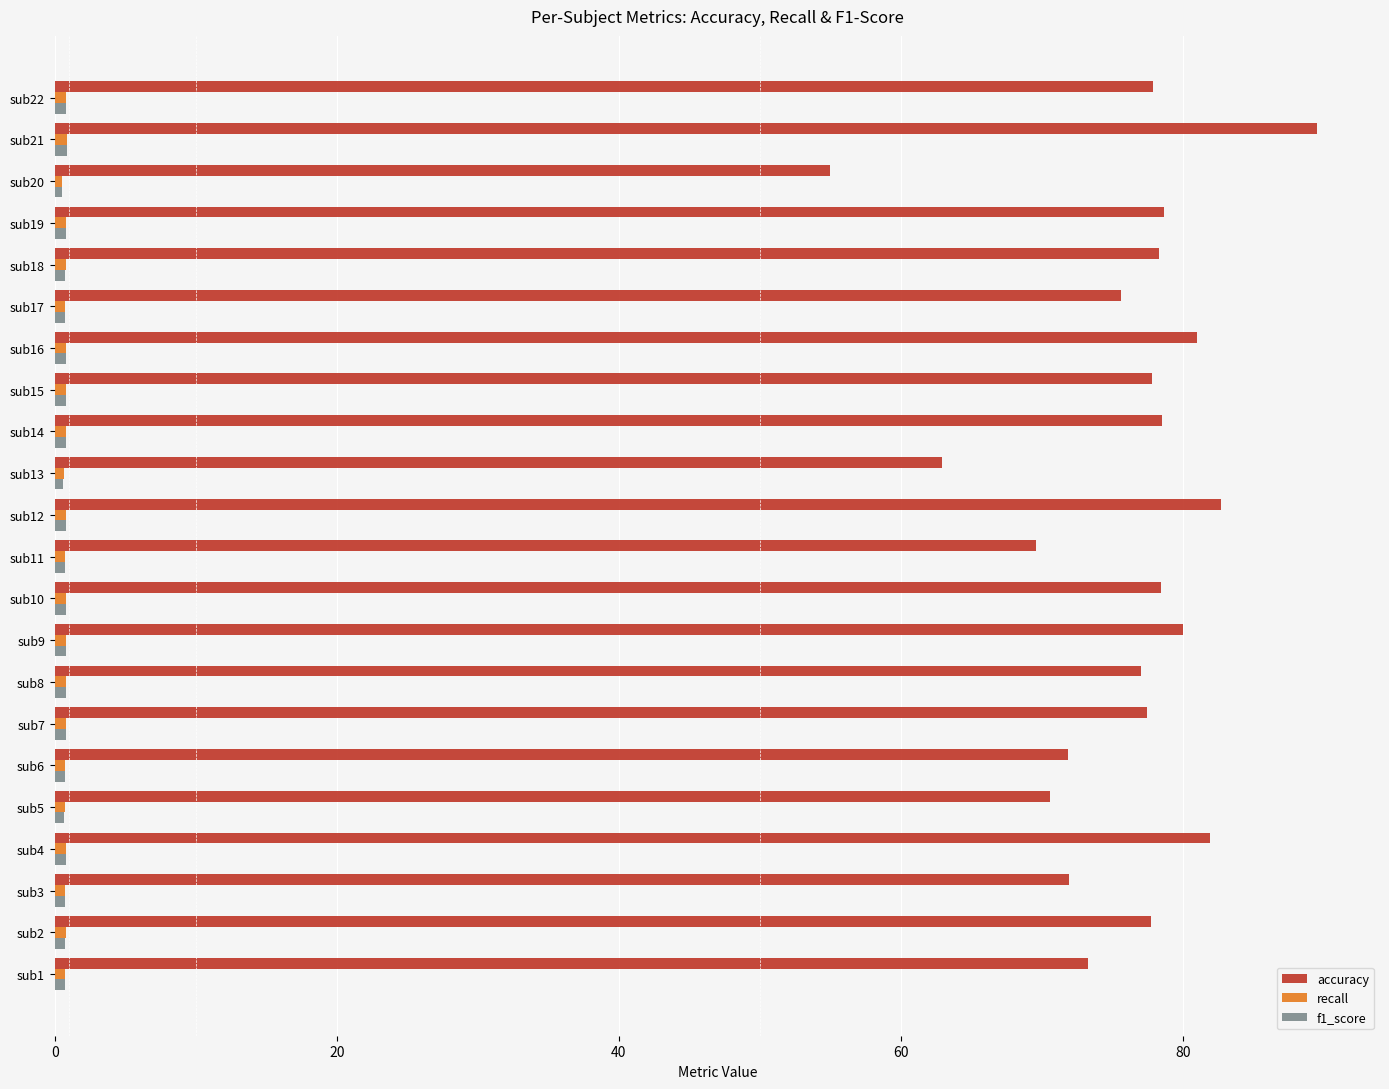

Which series has the largest total across all categories?

accuracy